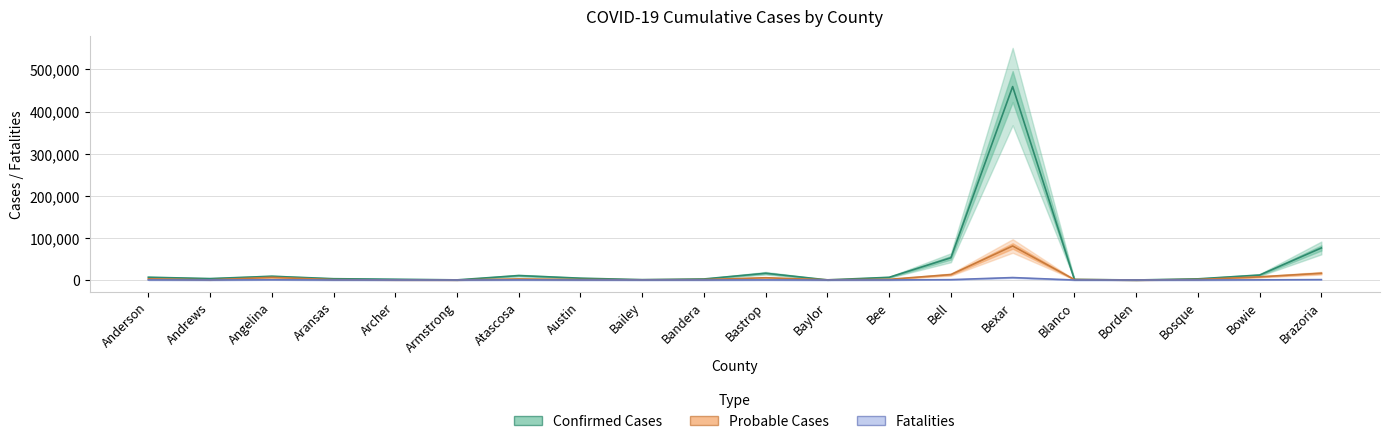

What is the difference between the second highest and second lowest values in the Probable Cases series?

15965